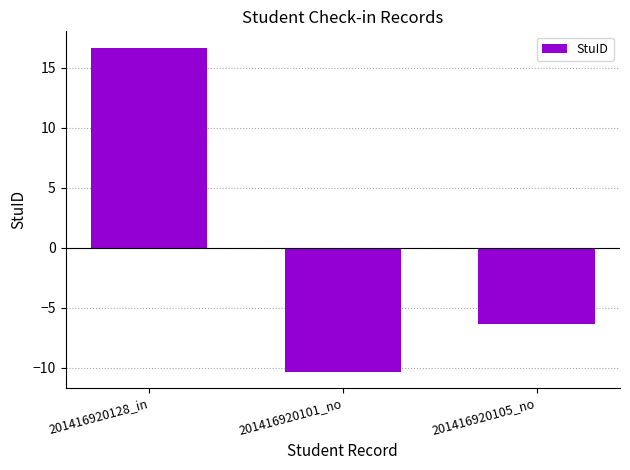

Which label corresponds to the largest value in the chart?

201416920128_in